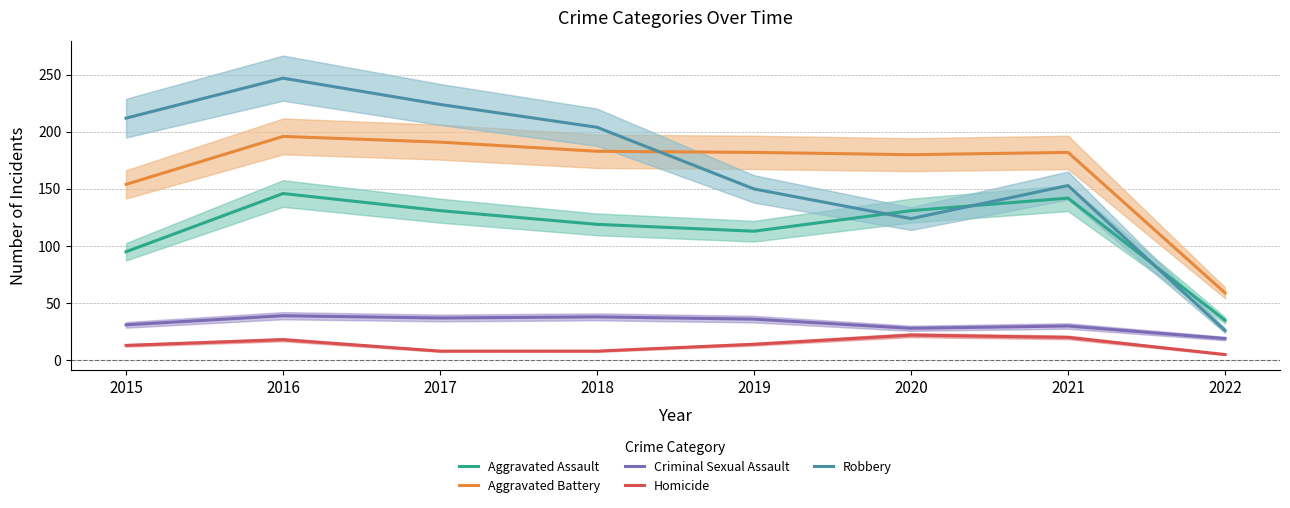

Where is Robbery nearest to the value 136?

2020